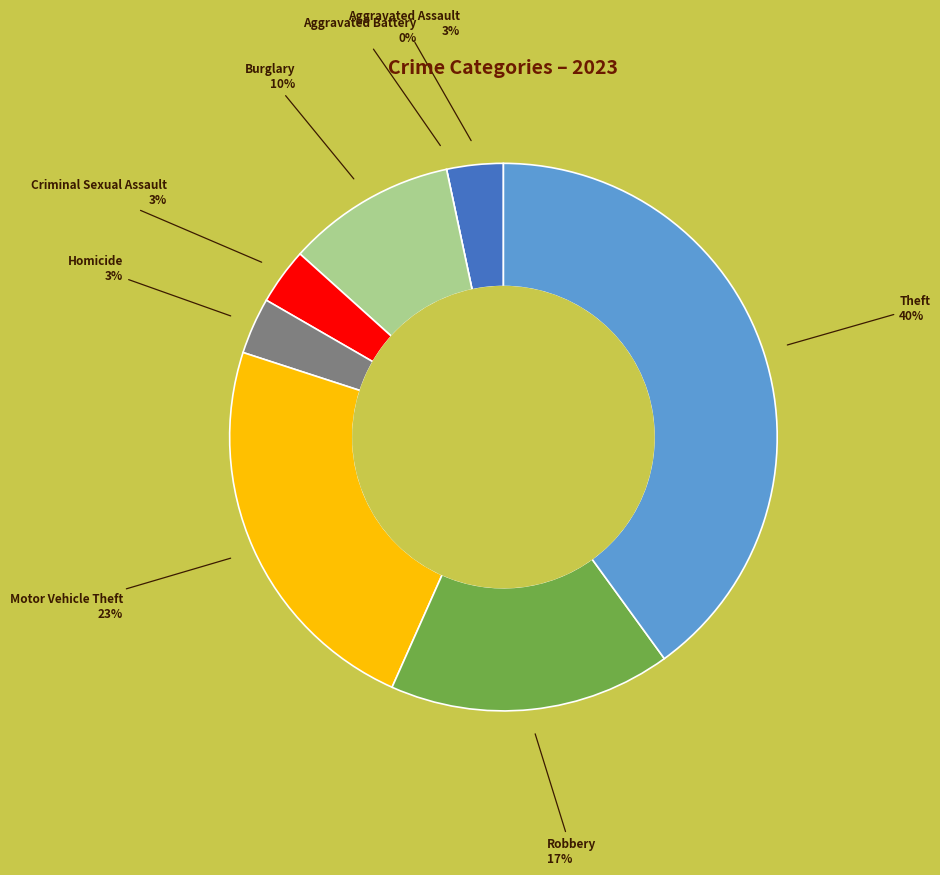

What is the ratio of the value at Theft to the value at Homicide?

12.0